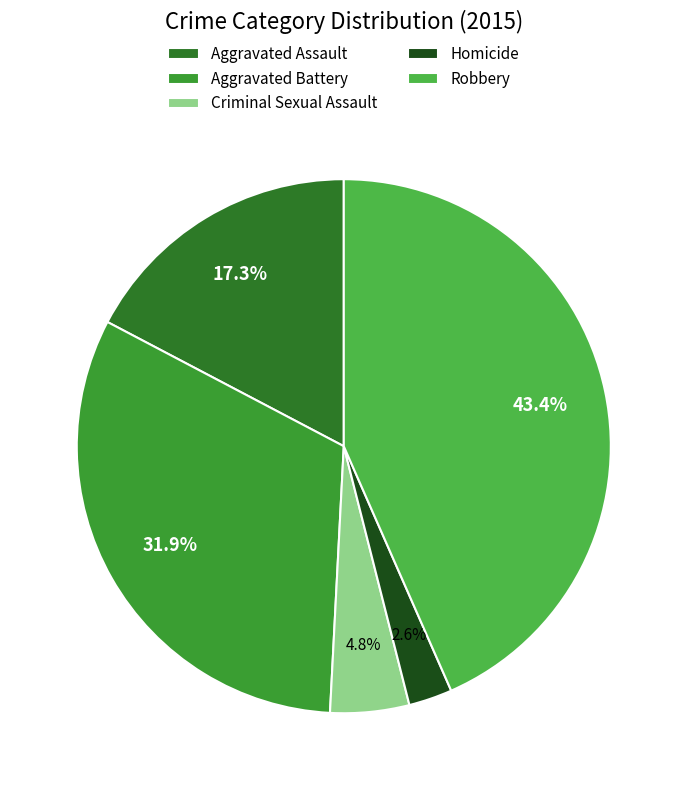

To the nearest percent, what is the difference between the Aggravated Battery and Robbery slice percentages?

12%